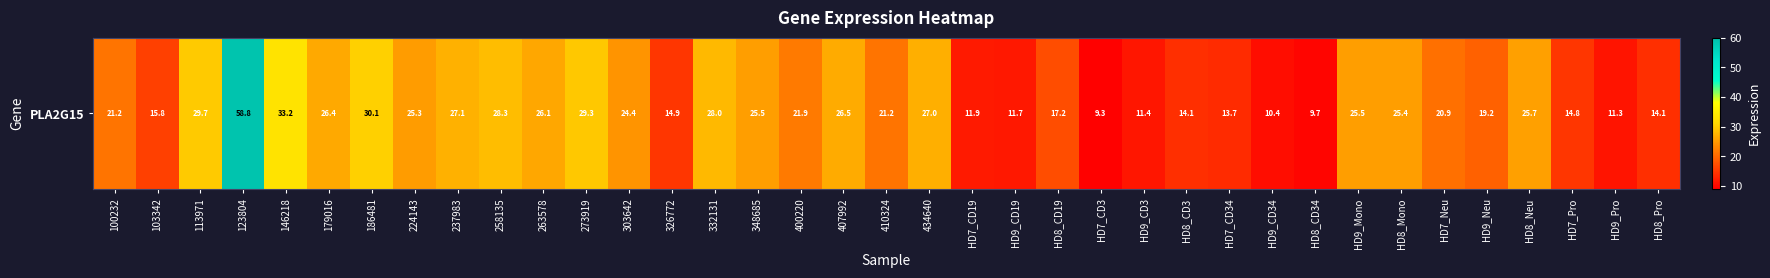

The value at 348685 is 6.0. True or false?

False